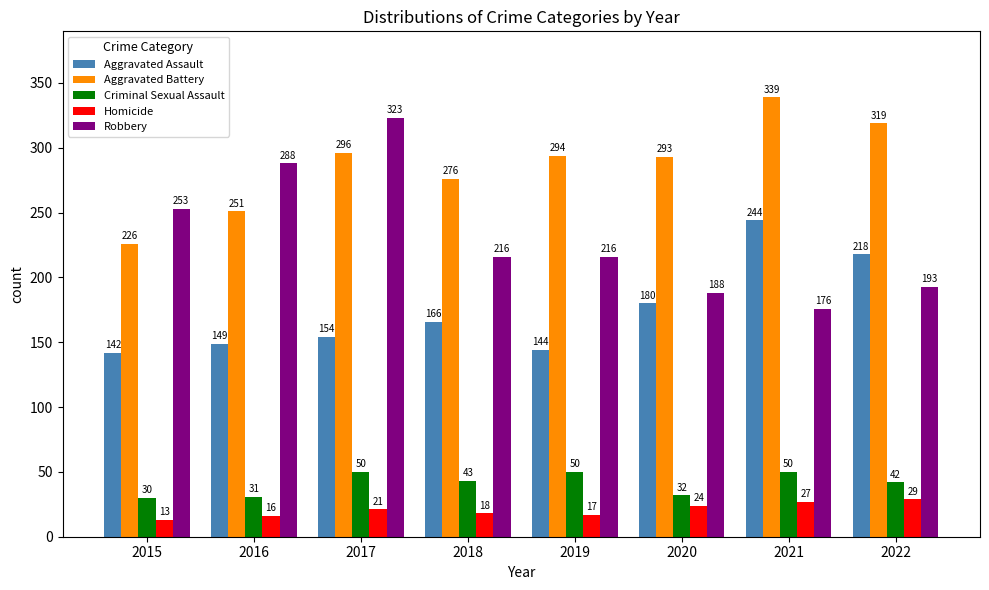

What is the difference between the Criminal Sexual Assault values at 2015 and 2018?

13